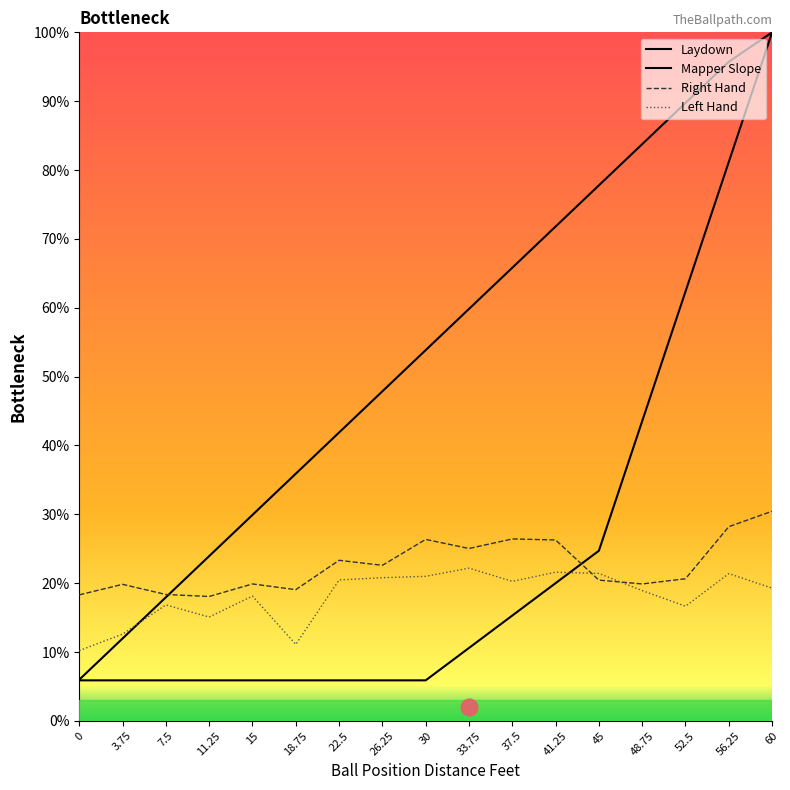

Does the chart display data point markers on the line(s)?

No